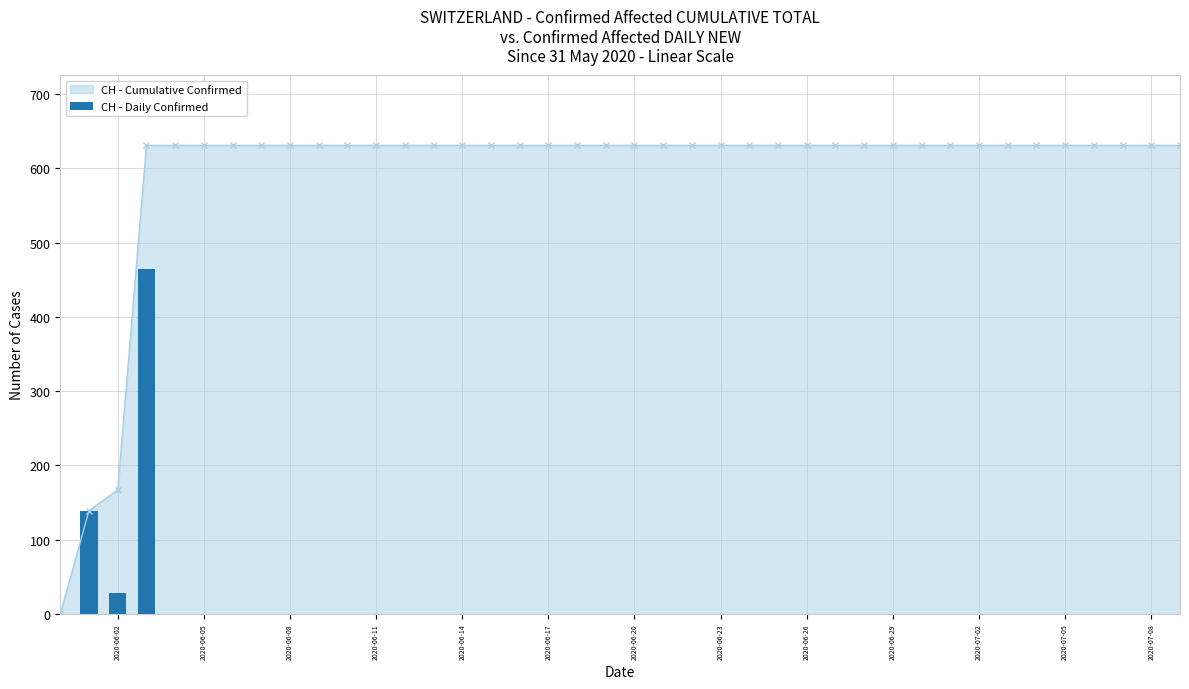

The value of CH - Cumulative Confirmed at 2020-06-11 is 189. True or false?

False